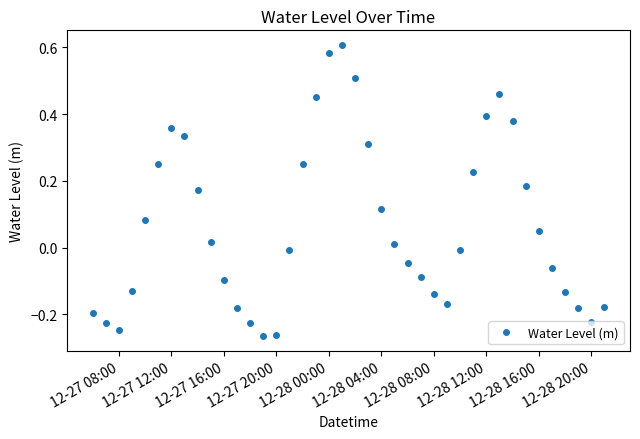

What is the difference between the second highest and second lowest values?

0.8